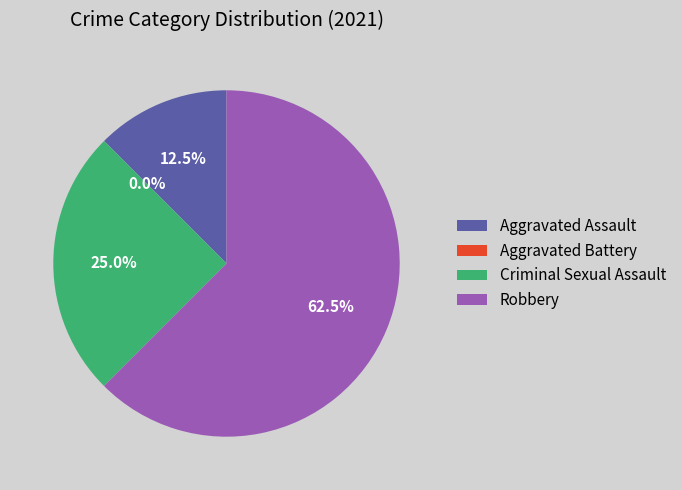

Which slice is the largest?

Robbery